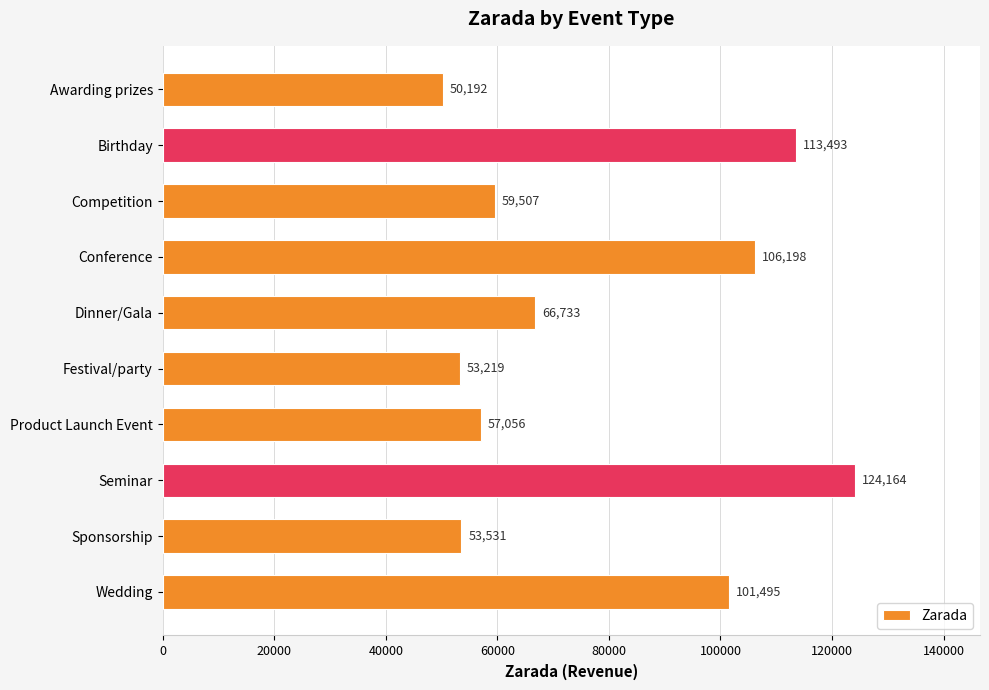

Between Seminar and Product Launch Event, which is larger?

Seminar